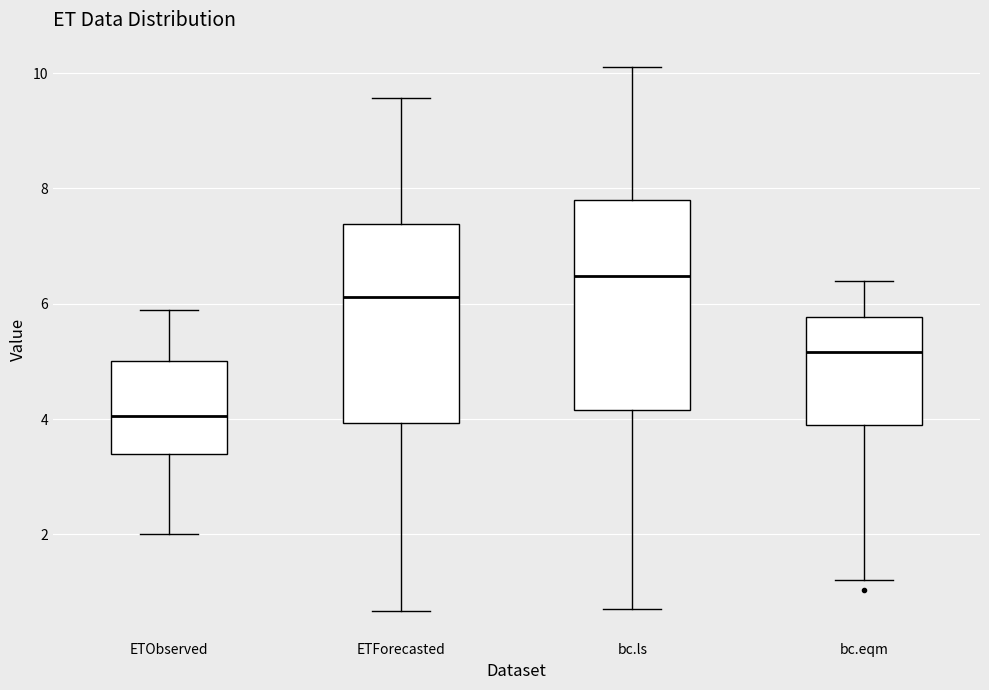

Which box has the highest median line?

bc.ls